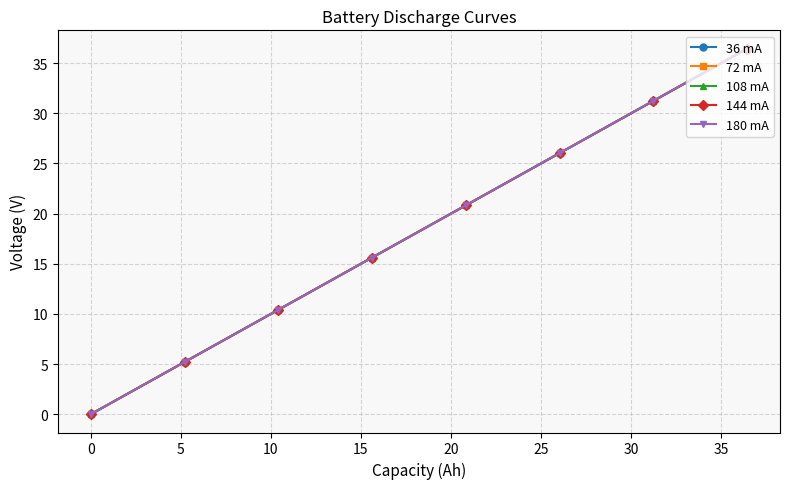

True or false: 36 mA has more than 0 points higher than both neighbors.

False